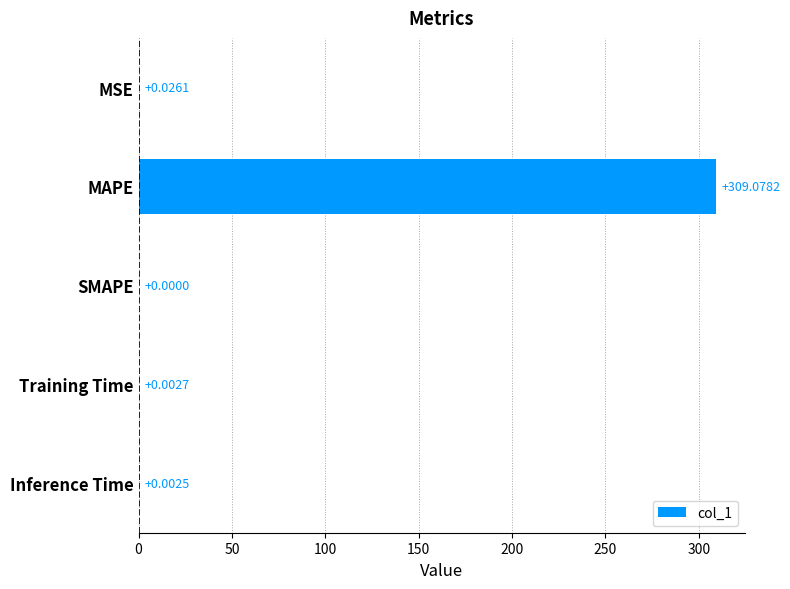

Are the bars grouped side by side (vs. stacked)?

No